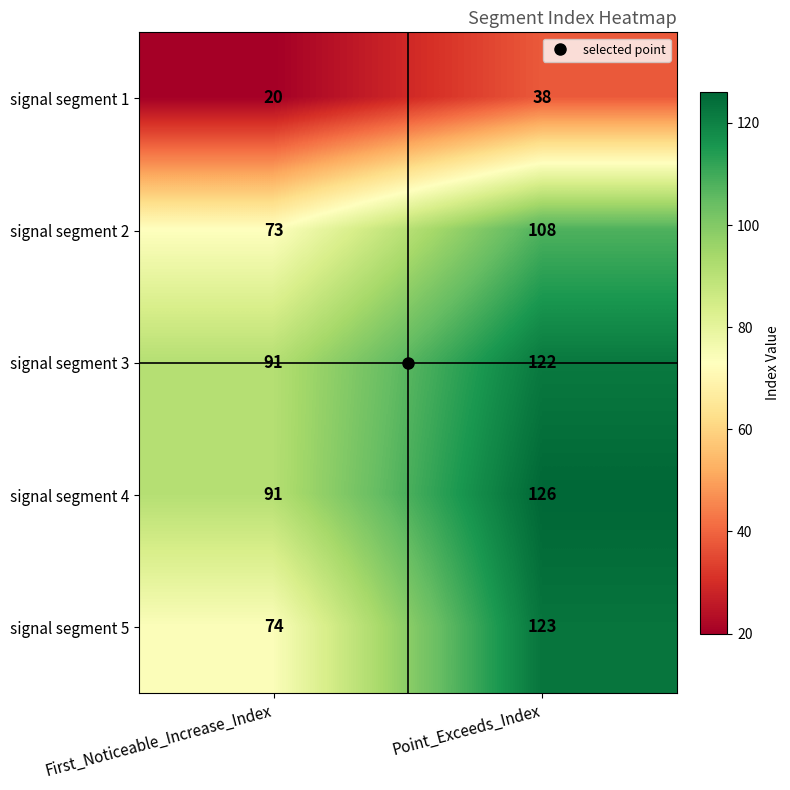

Which series has the widest spread of values?

signal segment 5